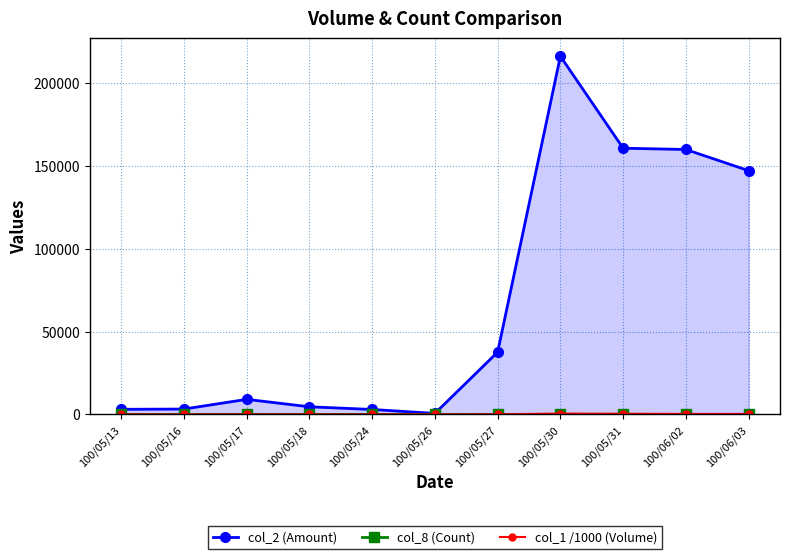

At which category is the sum across all series the highest?

100/05/30